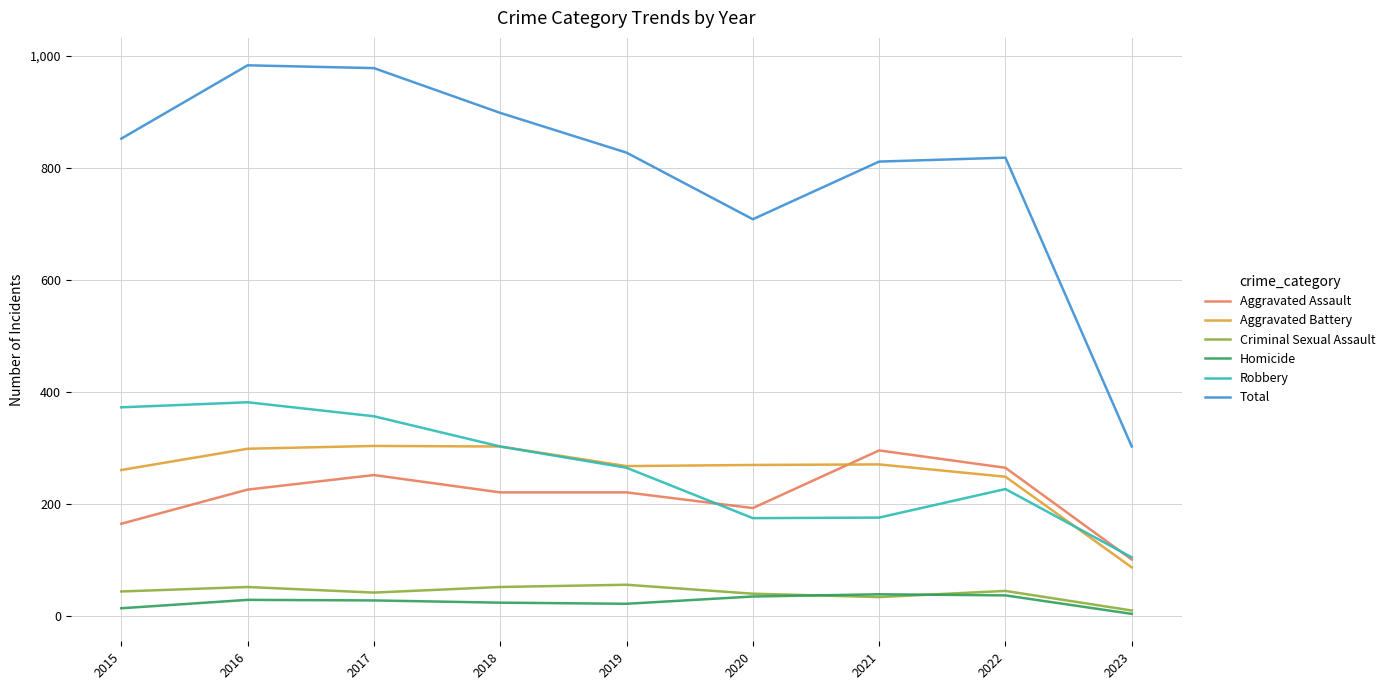

At how many categories does at least one series exceed 695?

8